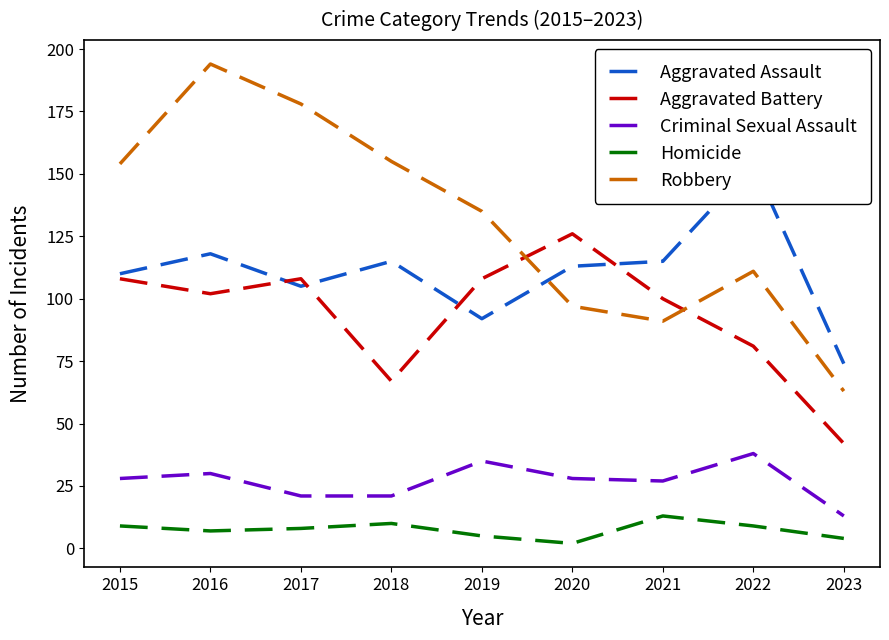

True or false: Robbery and Aggravated Battery cross at least once.

True